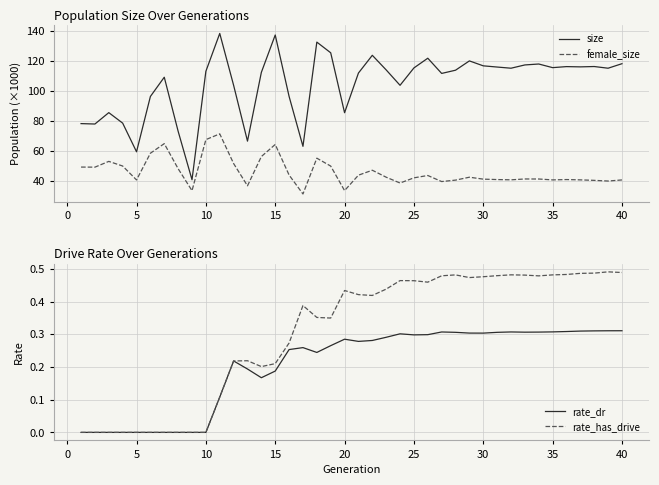

The value of size at 20 is 85.5. True or false?

True